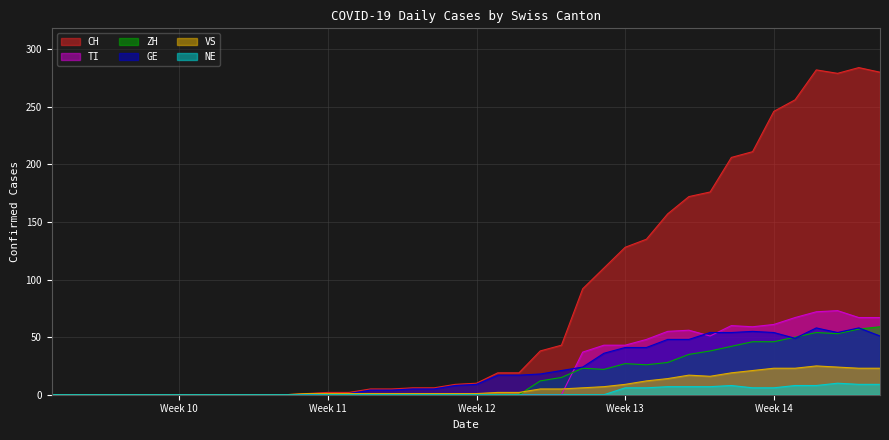

Which series has the largest range (max minus min)?

CH